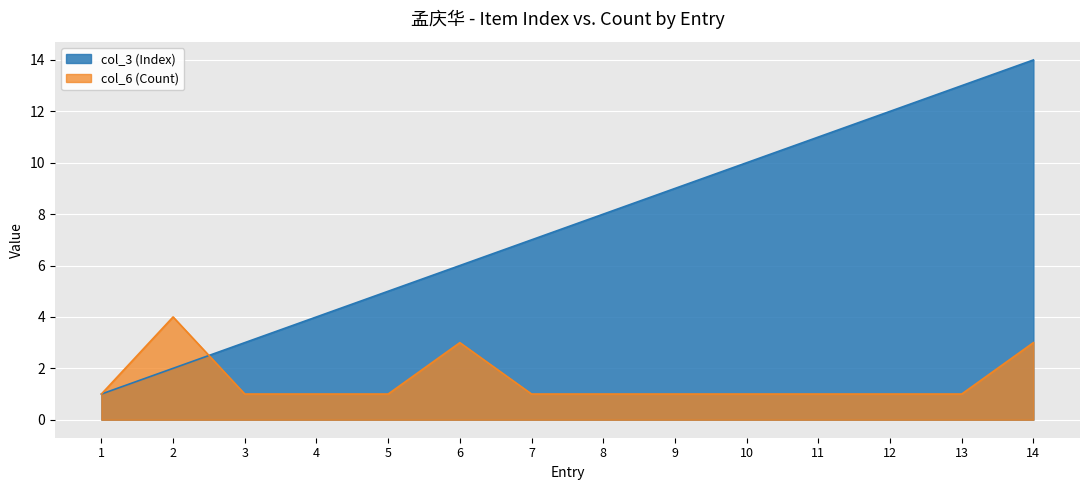

Where does the col_3 (Index) series first go above 8?

9